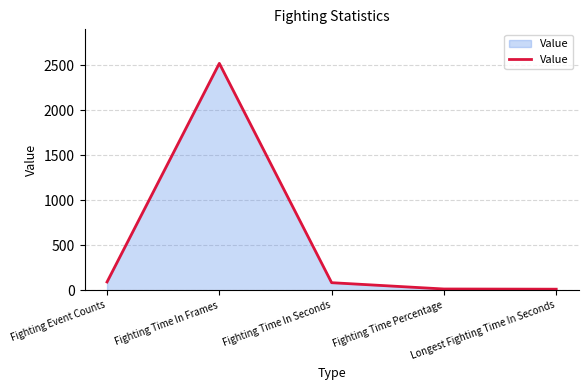

How many categories are shown in the chart?

5